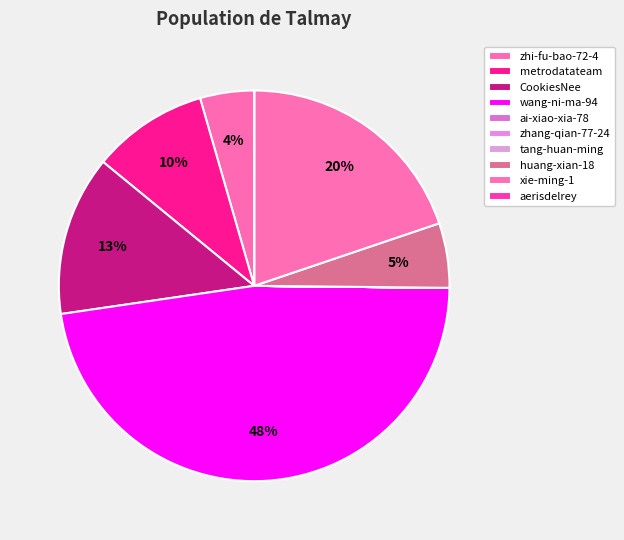

Which has a higher value, aerisdelrey or zhang-qian-77-24?

aerisdelrey